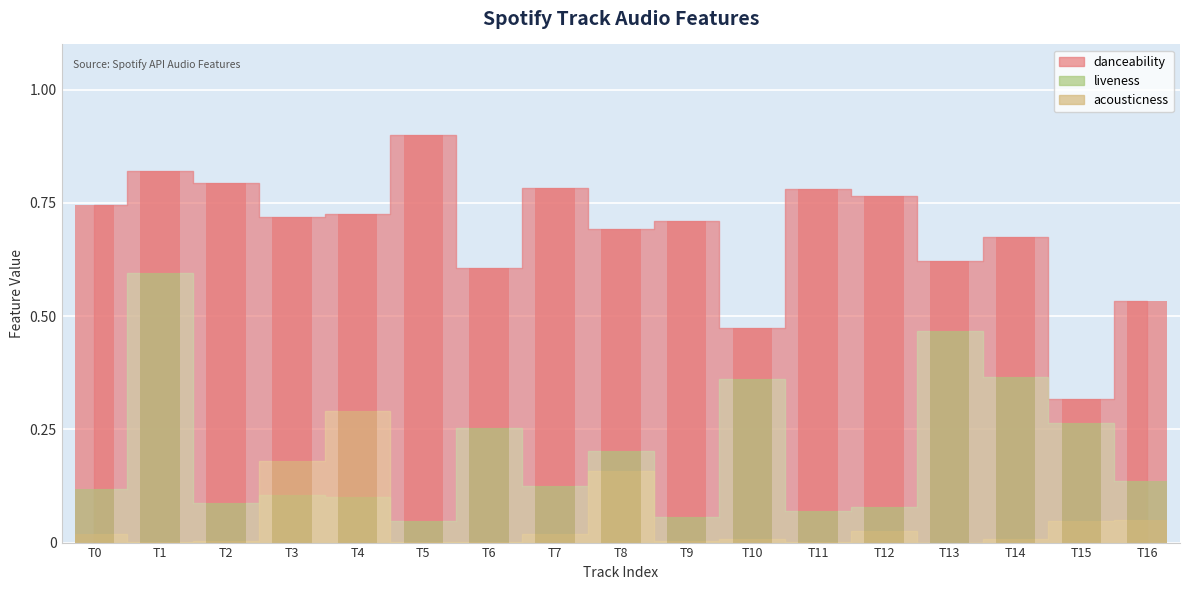

Which category has the highest value in the liveness series?

T1